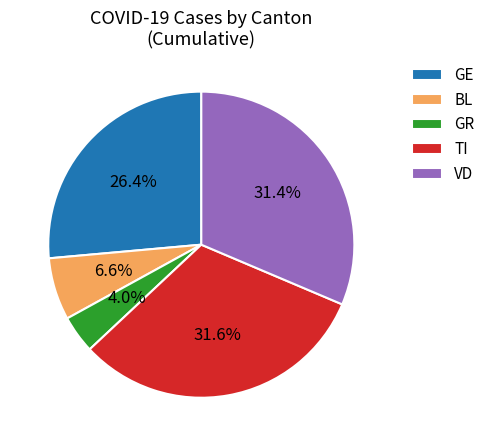

Which category has the smallest portion of the pie?

GR